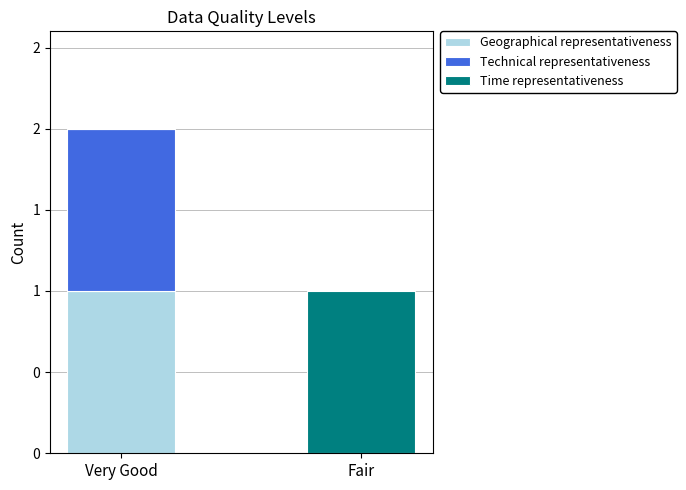

List the labels in order of Technical representativeness value, smallest first.

Fair, Very Good